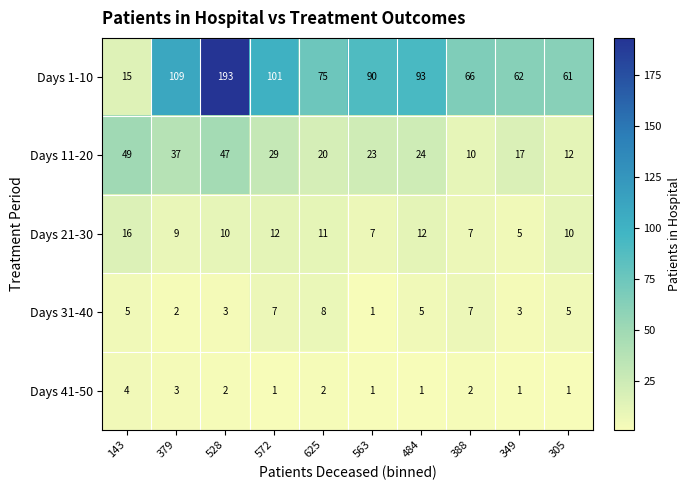

Which series has the largest total across all categories?

Days 1-10